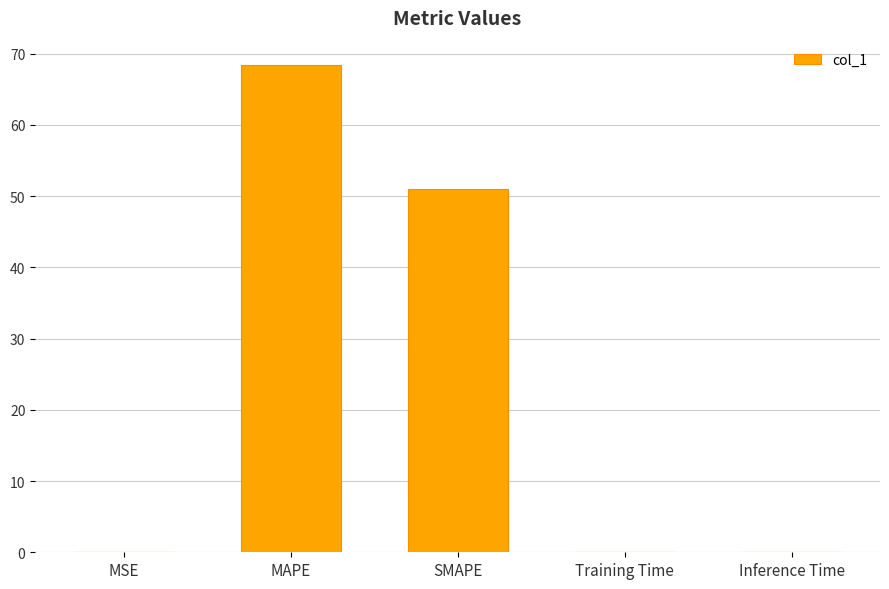

What is the sum of all values?

119.4